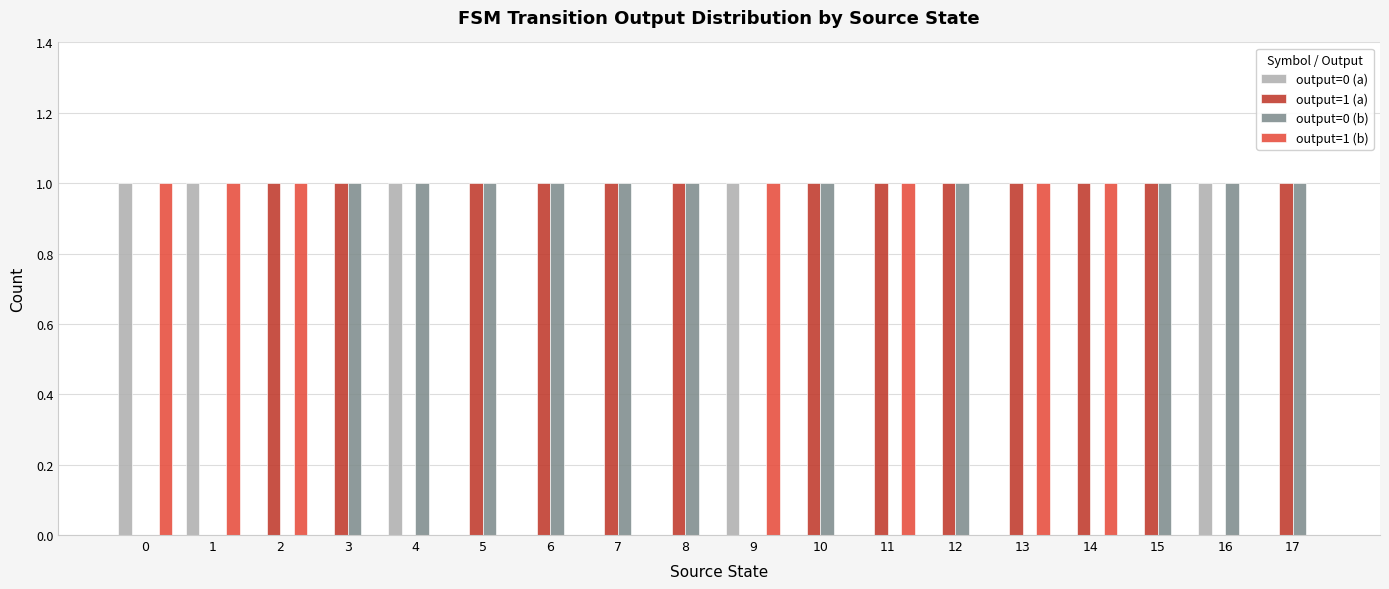

What is the maximum value for output=0 (a)?

1